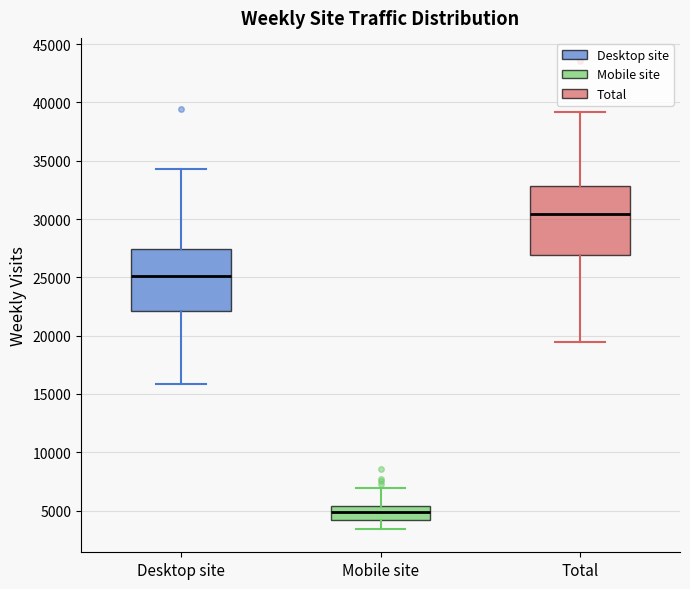

Which box has the lowest median line?

Mobile site